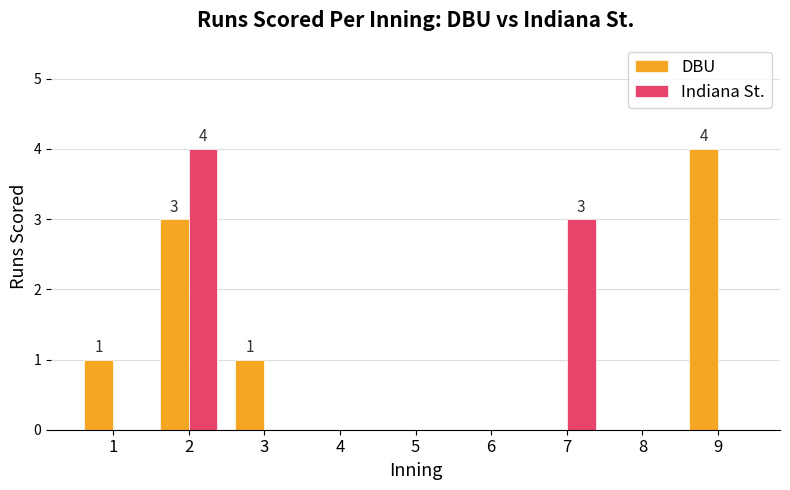

At which category is the sum across all series the highest?

2